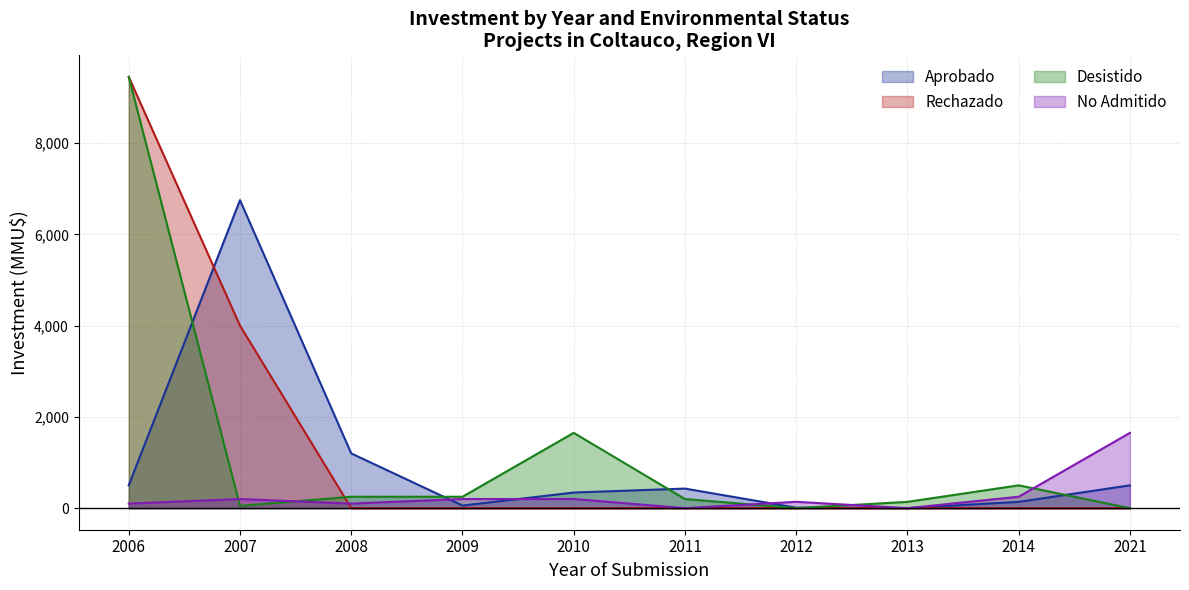

At which category is the sum across all series the highest?

2006